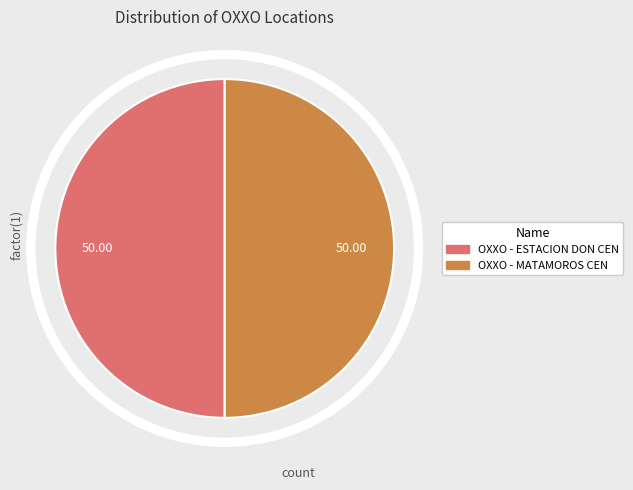

Combined, do OXXO - ESTACION DON CEN and OXXO - MATAMOROS CEN account for over 50%?

Yes